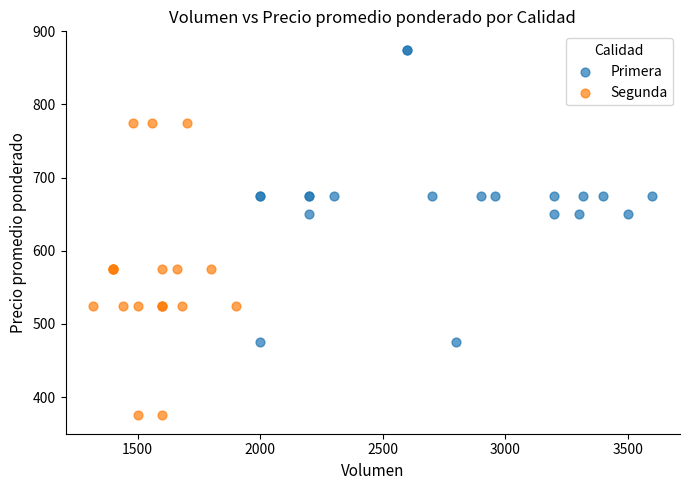

Which series contains the highest Y value?

Primera